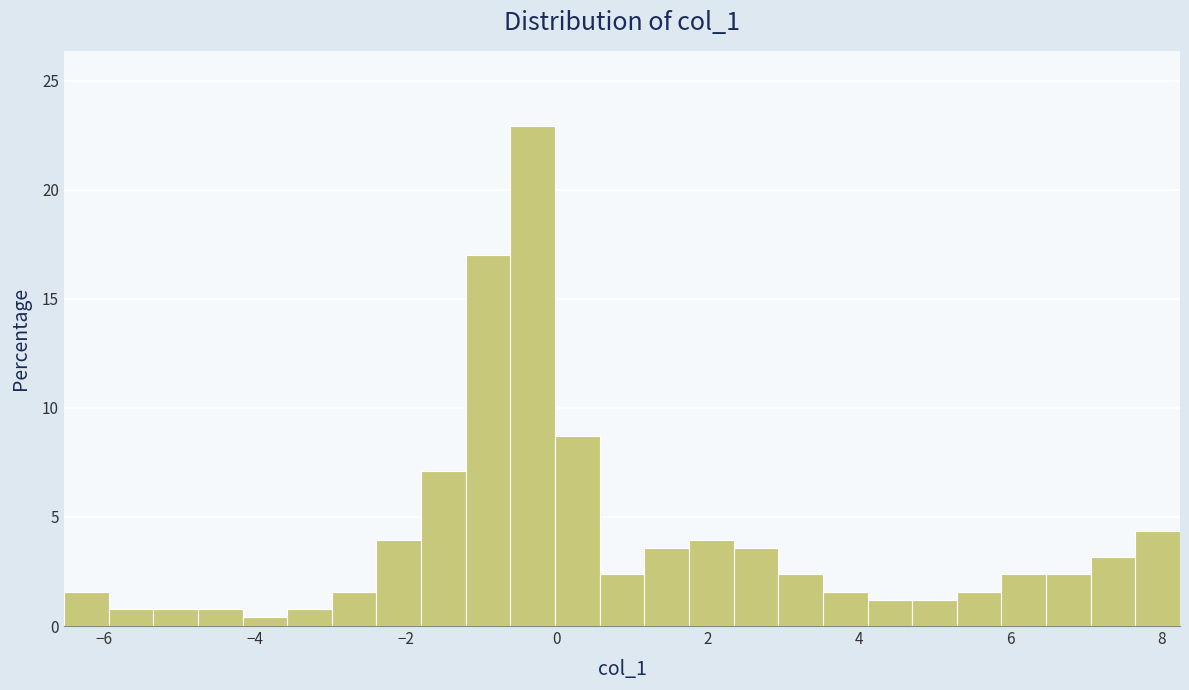

Read against the x-axis, roughly where is the centre of the tallest bar?

-0.4